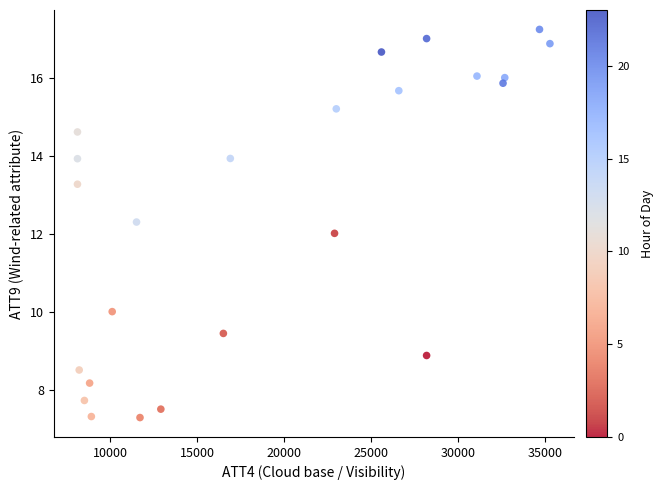

What is the range of Y values (max minus min)?

10.0